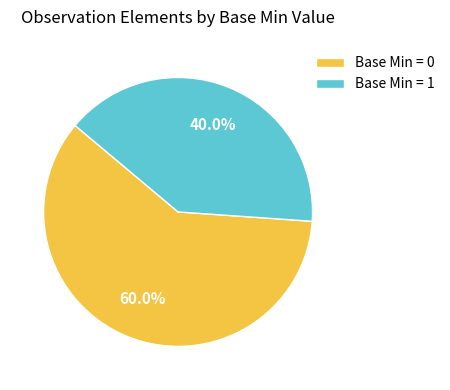

Rank the categories by value from highest to lowest.

Base Min = 0, Base Min = 1